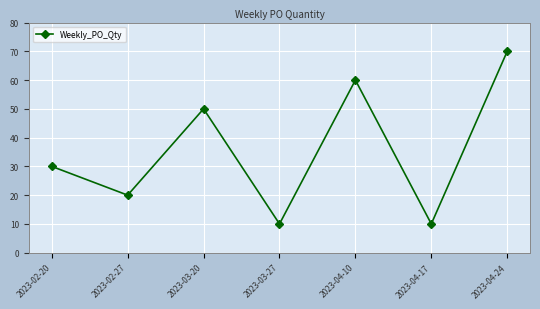

What is the difference between the second highest and second lowest values?

50